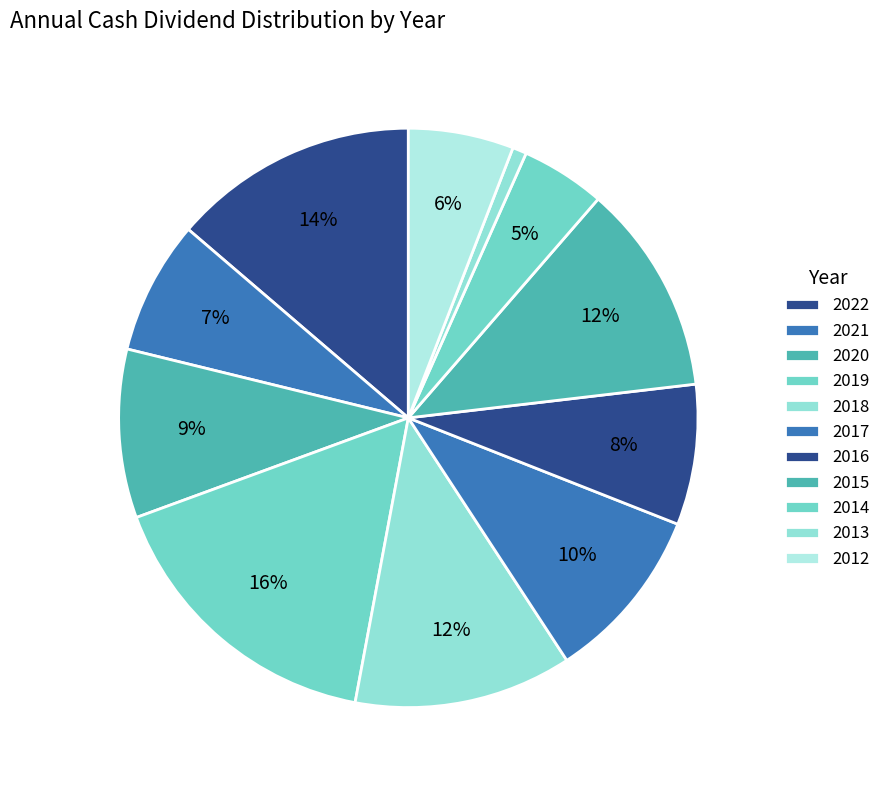

To the nearest percent, what portion does 2017 represent?

10%